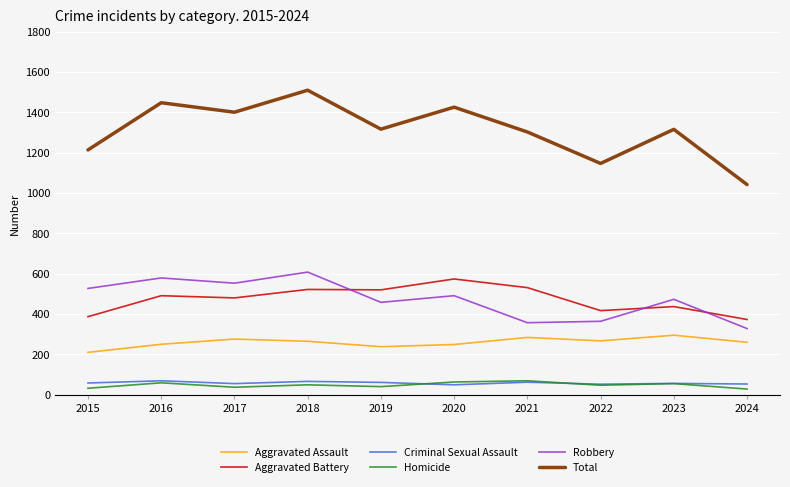

Is it true that Total equals 545 at 2023?

False